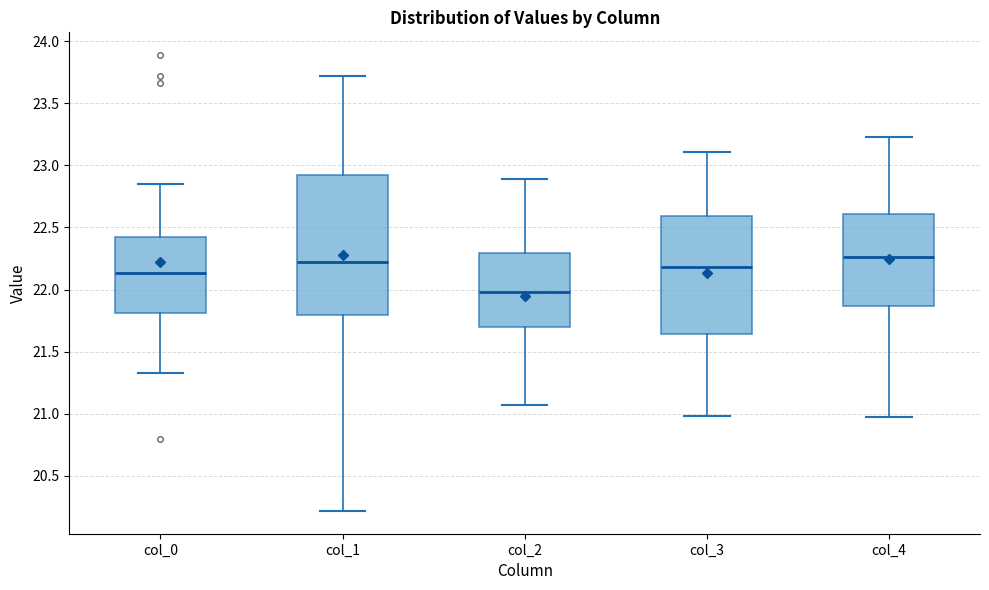

Reading left to right, read every box against the y-axis: the position of its median line, the range the box covers, and the ends of its whiskers. The values are not printed on the chart, so give them approximately, as read against the axis.

col_0: median 22.15, box 21.80 to 22.40, whiskers 21.35 to 22.85
col_1: median 22.20, box 21.80 to 22.90, whiskers 20.20 to 23.70
col_2: median 22.00, box 21.70 to 22.30, whiskers 21.05 to 22.90
col_3: median 22.20, box 21.65 to 22.60, whiskers 21.00 to 23.10
col_4: median 22.25, box 21.85 to 22.60, whiskers 21.00 to 23.20